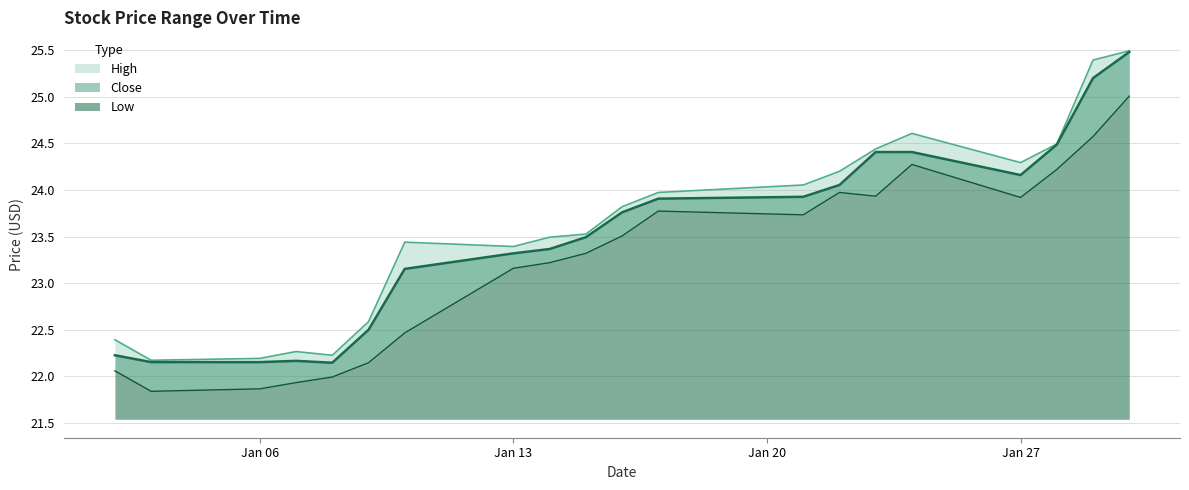

Where is the first local maximum for Close?

2020-01-07